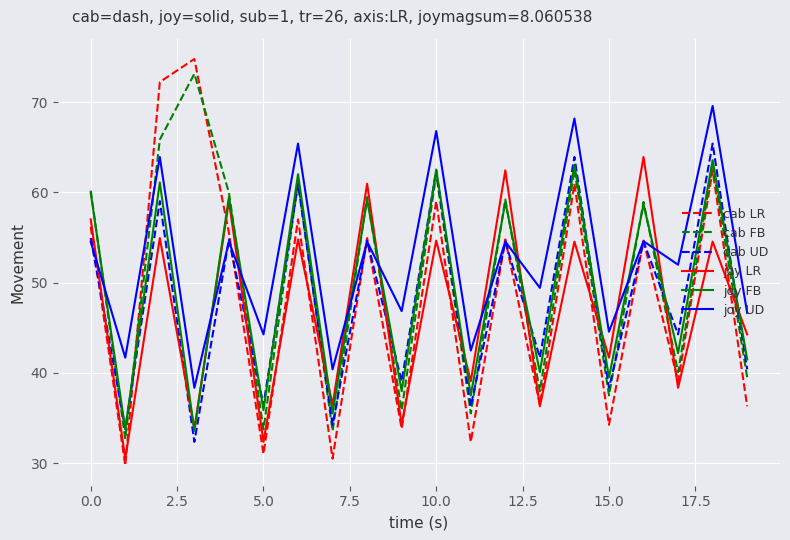

What is the difference between the second highest and minimum values in the joy FB series?

29.5